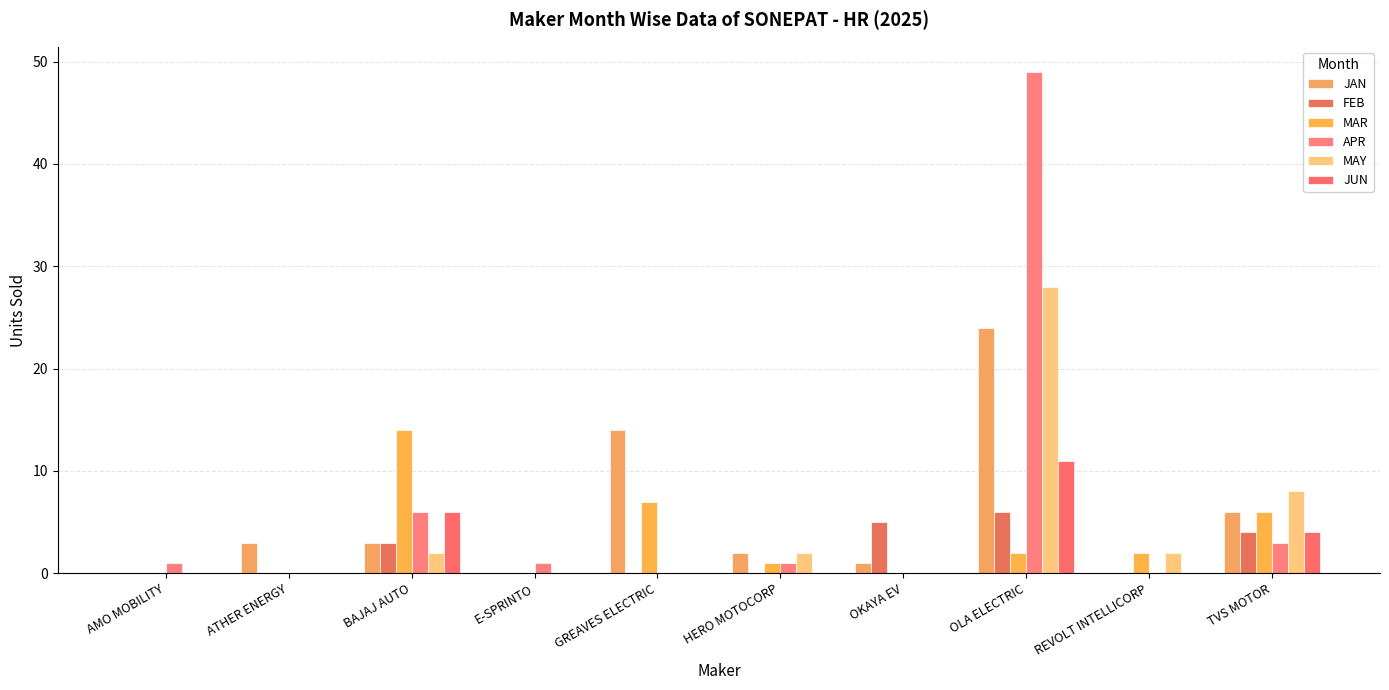

What is the sum of all MAY values?

42